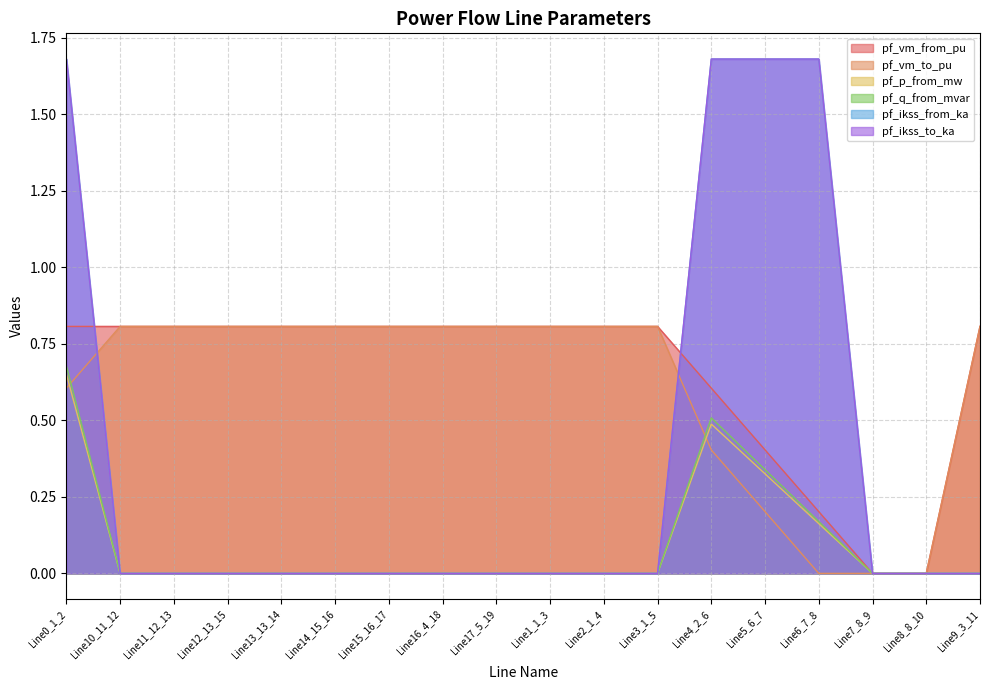

List the labels in order of pf_vm_from_pu value, smallest first.

Line7_8_9, Line8_8_10, Line6_7_8, Line5_6_7, Line4_2_6, Line0_1_2, Line1_1_3, Line2_1_4, Line3_1_5, Line16_4_18, Line17_5_19, Line9_3_11, Line10_11_12, Line11_12_13, Line12_13_15, Line13_13_14, Line14_15_16, Line15_16_17